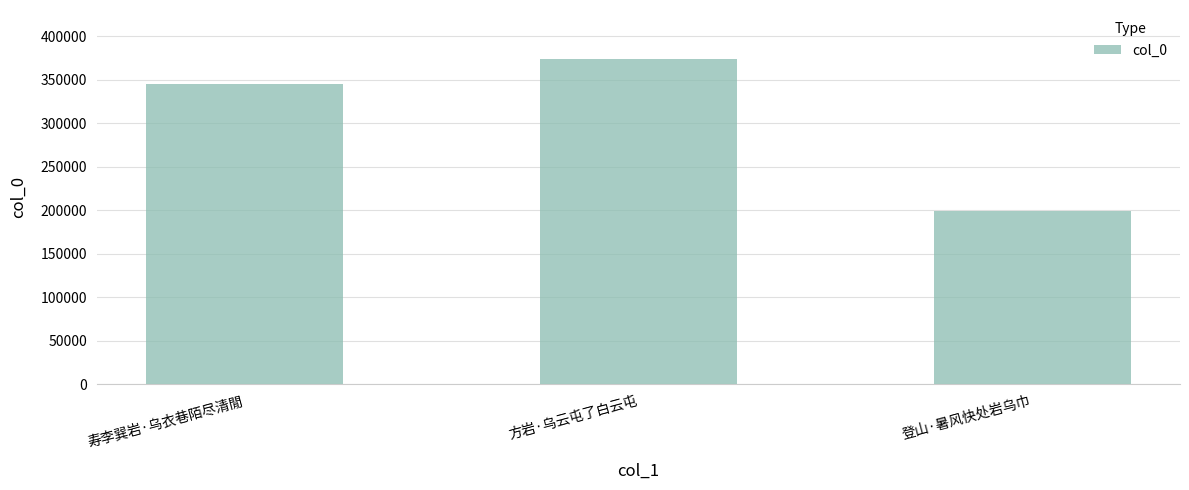

How many categories are shown in the chart?

3